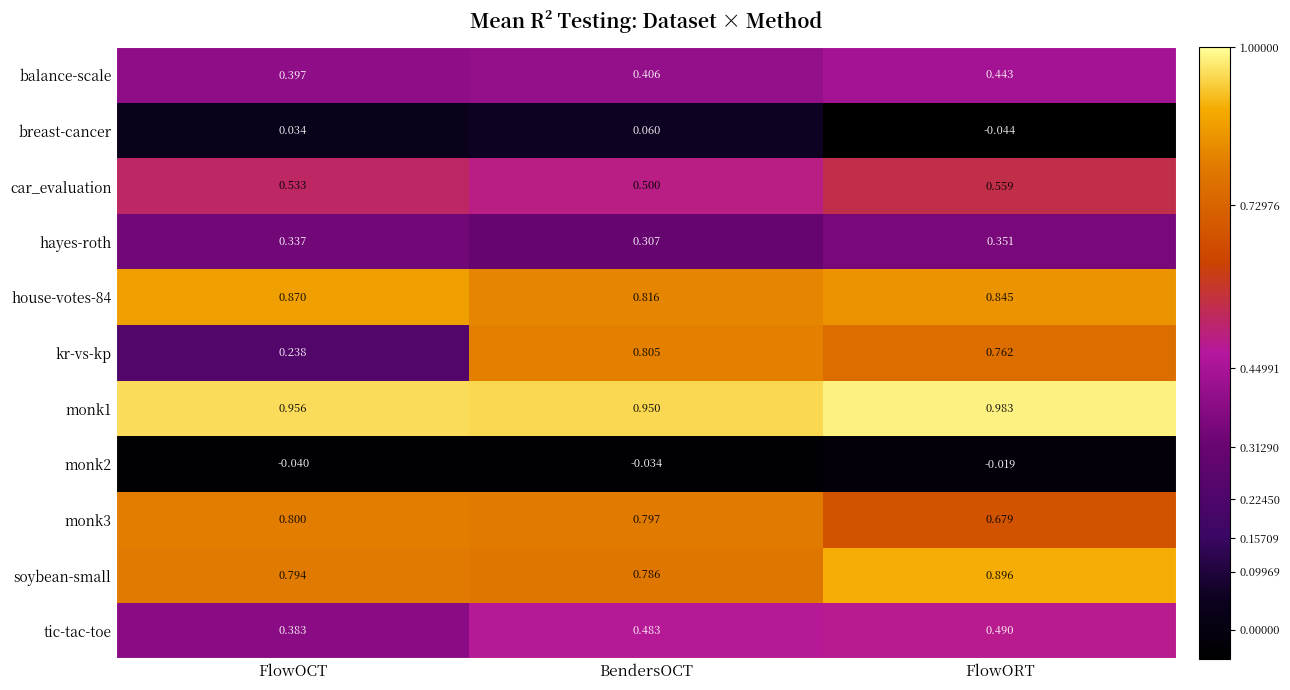

What is the total value across all series at BendersOCT?

5.9